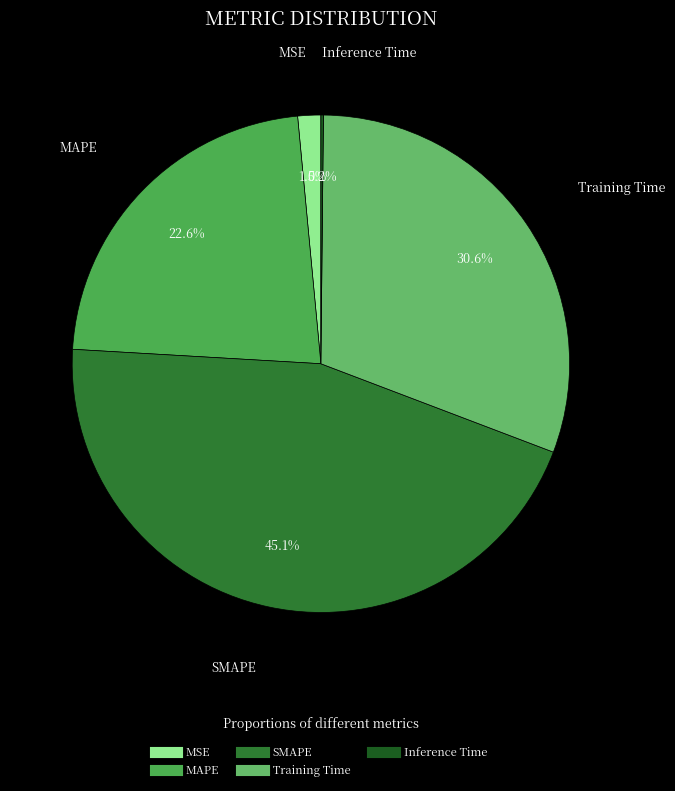

Is there a majority slice in this chart?

No